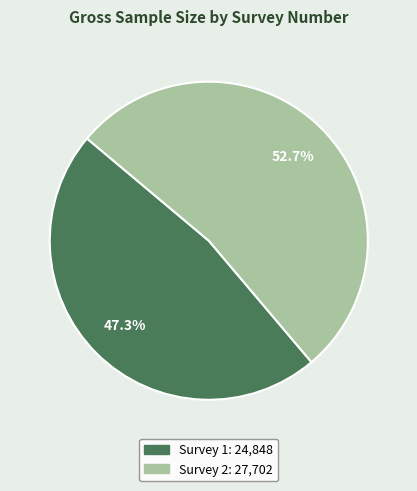

Does any single category account for the majority?

Yes